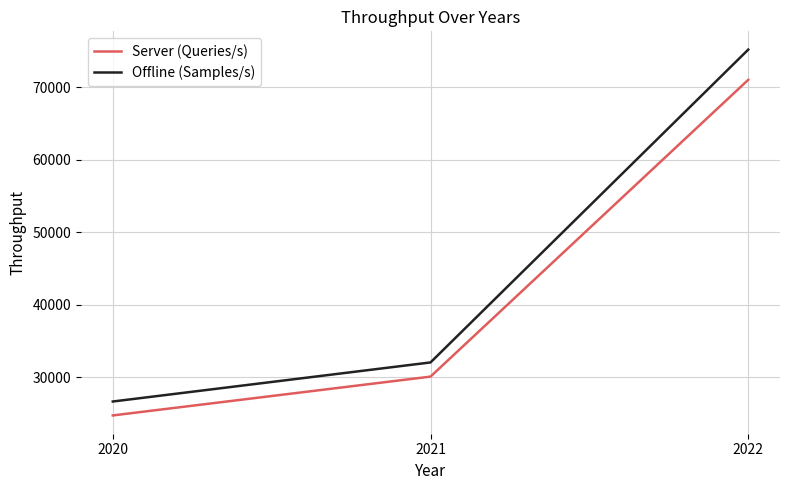

Reading left to right, list all the values displayed in this chart.

Server (Queries/s): 2020=24757	2021=30105	2022=70992
Offline (Samples/s): 2020=26675	2021=32058	2022=75153